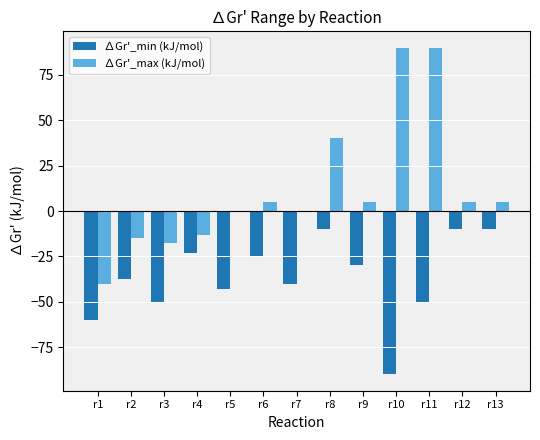

What is the maximum value for ∆Gr'_min (kJ/mol)?

-10.0